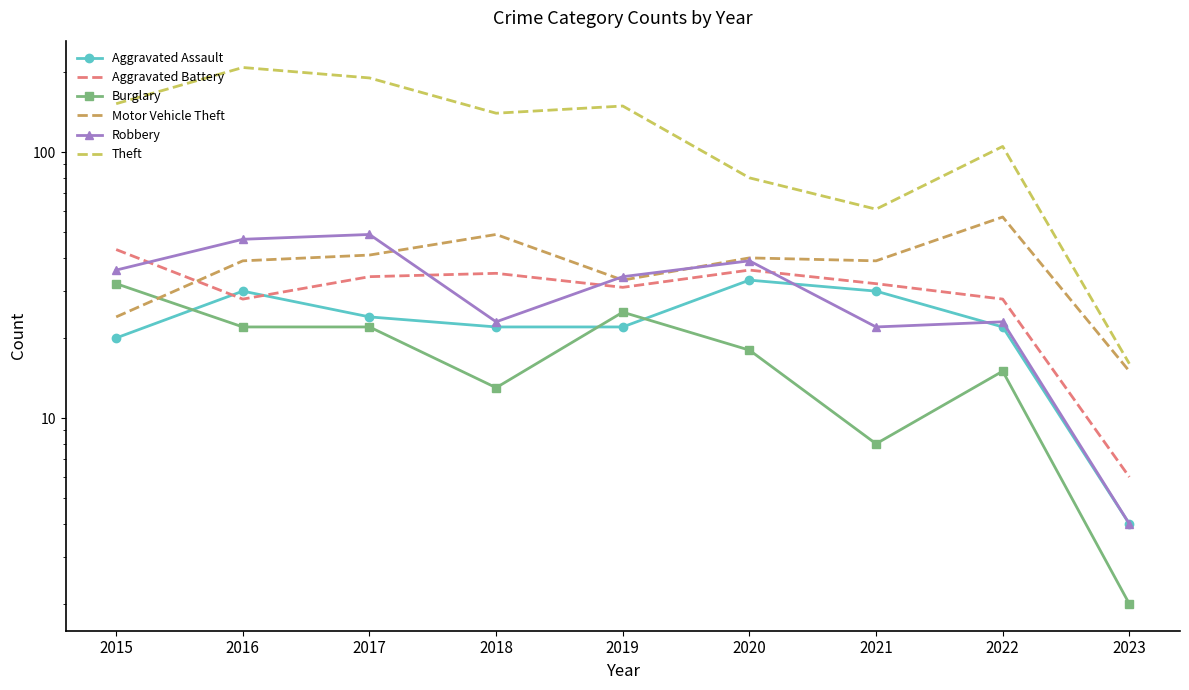

Where is the first local maximum for Burglary?

2019